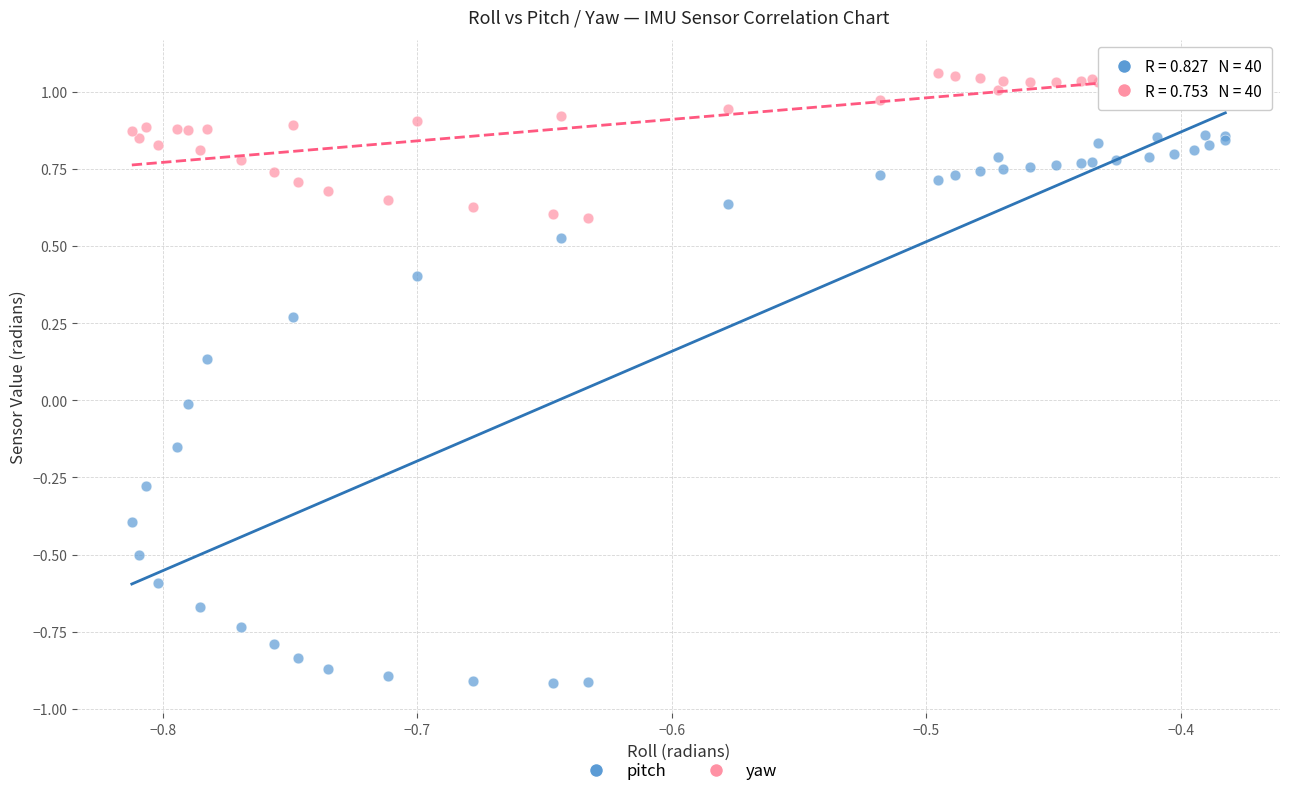

What is the X range (max minus min) for the scatter plot?

0.4